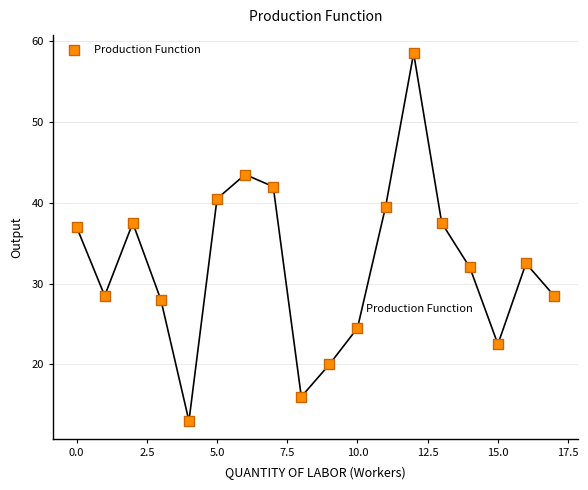

What is the range of Y values (max minus min)?

45.5